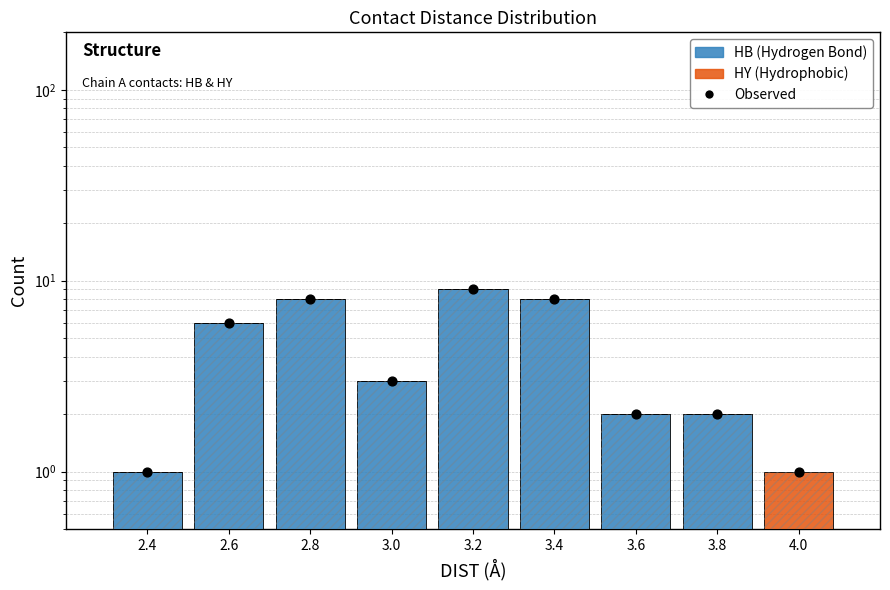

Which series contains the lowest Y value?

HB